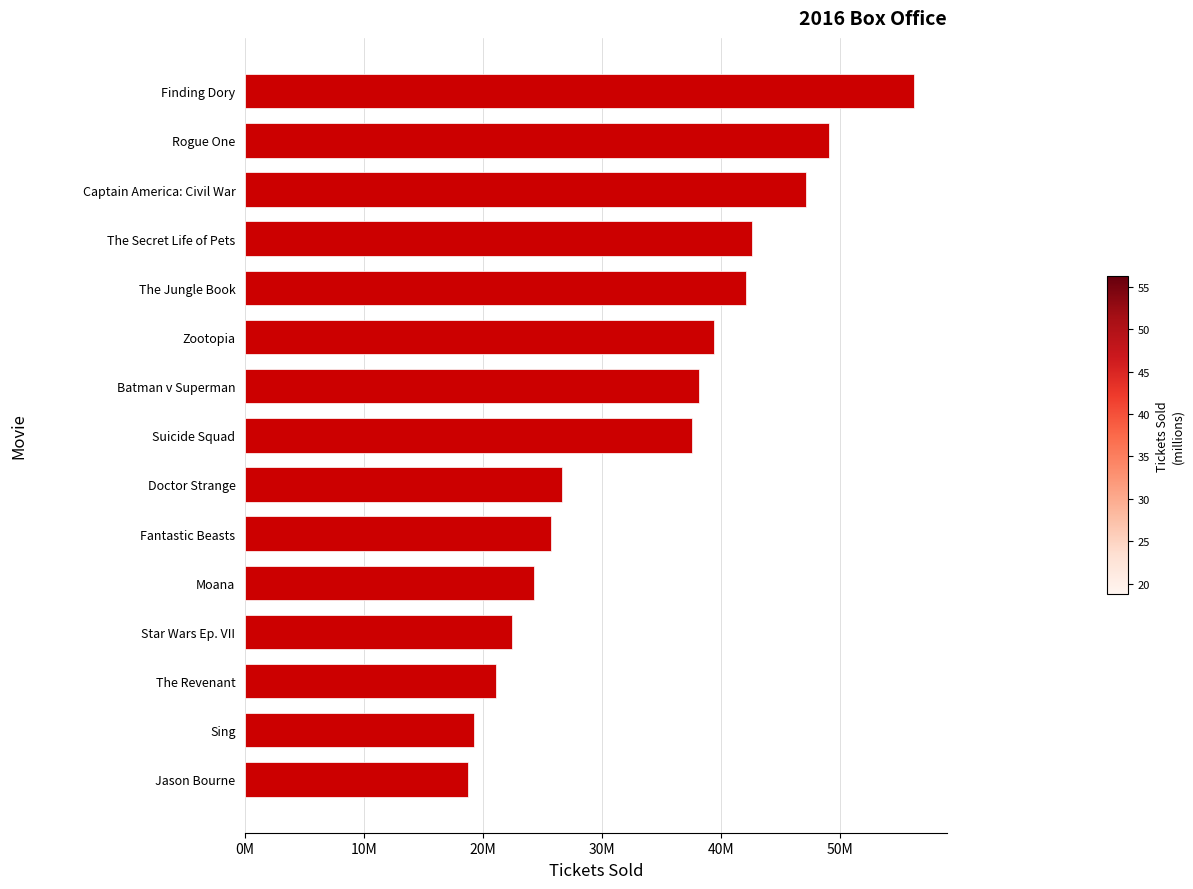

Does the chart contain any negative values?

No